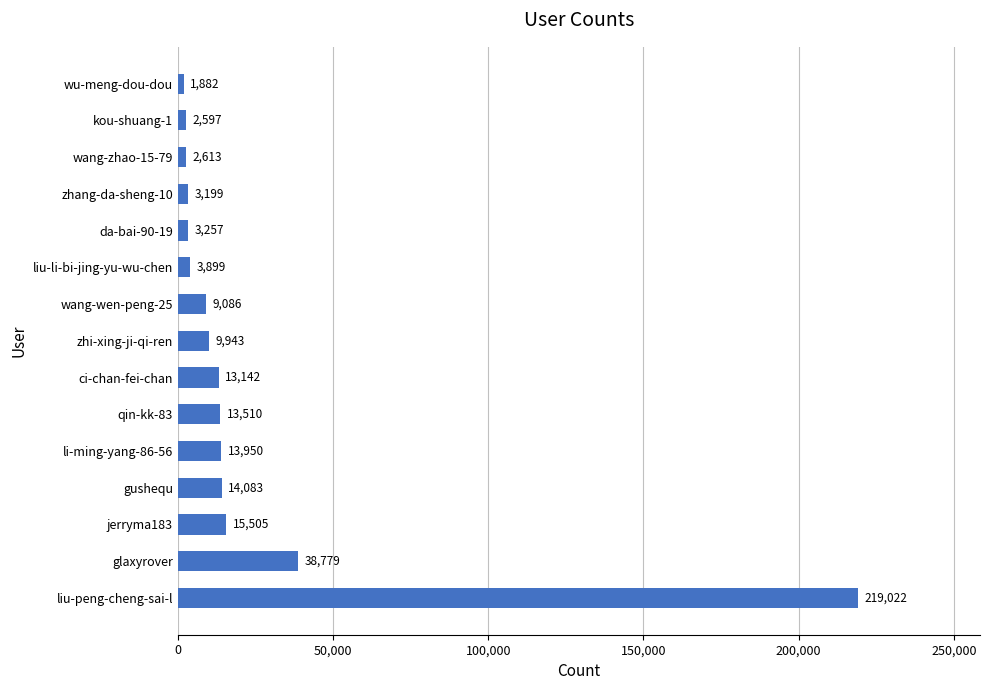

What value does the data have at wang-wen-peng-25?

9086